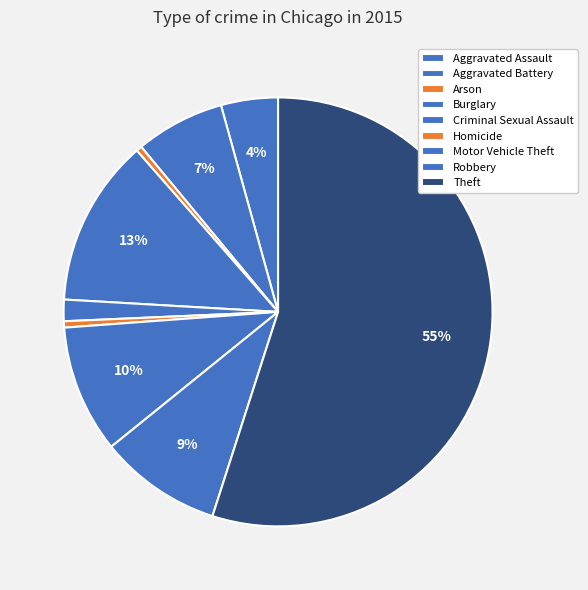

How many segments does this pie chart have?

9